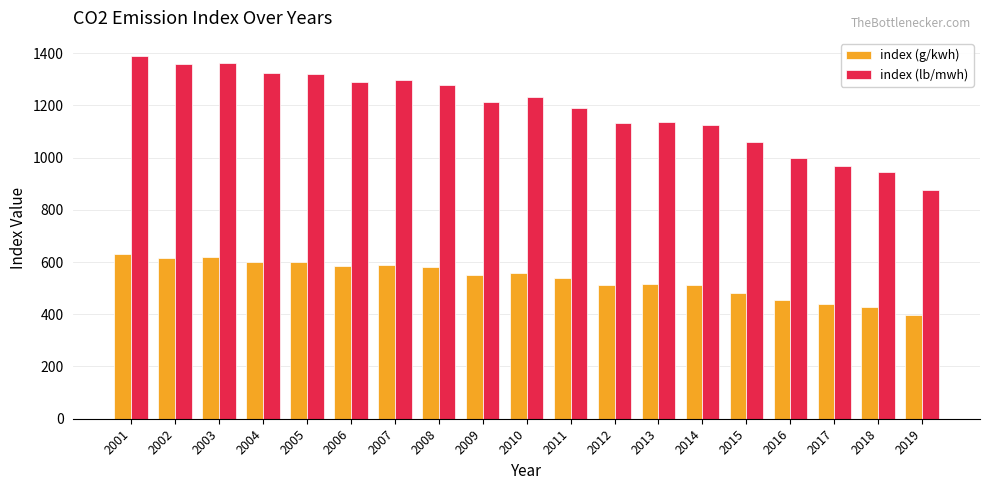

Rank the series by their average value, from highest to lowest.

index (lb/mwh), index (g/kwh)